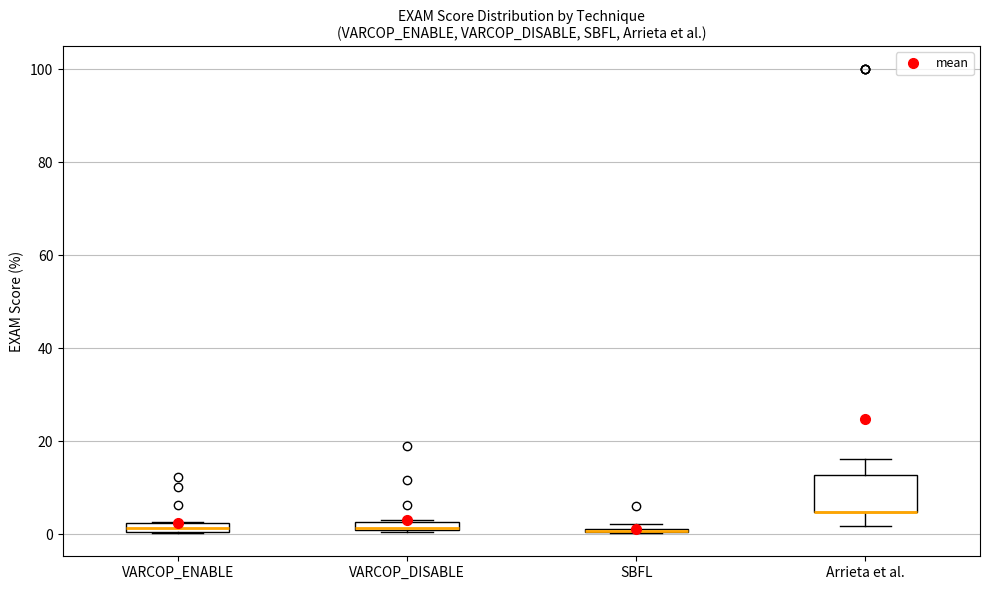

Where does the lower whisker of the box for Arrieta et al. end on the y-axis? The values are not printed on the chart, so give them approximately, as read against the axis.

2